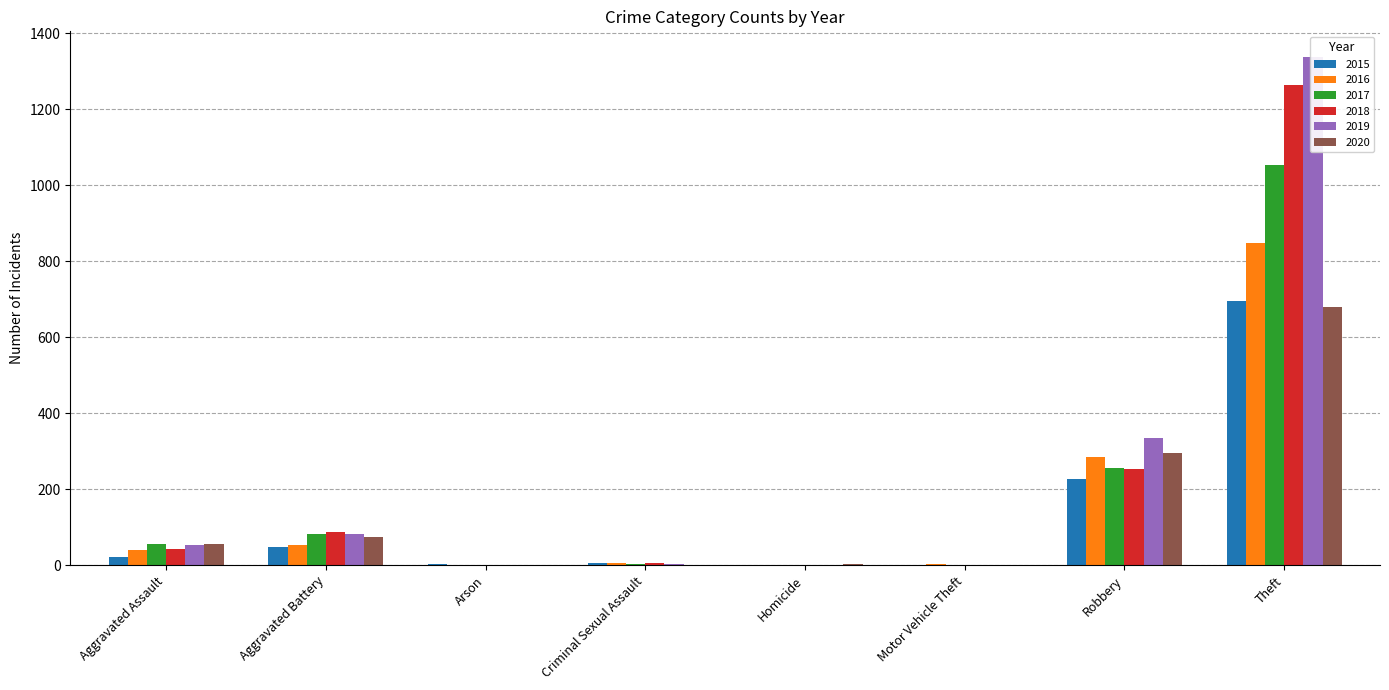

True or false: 2019 has a value of 1 at Homicide.

True